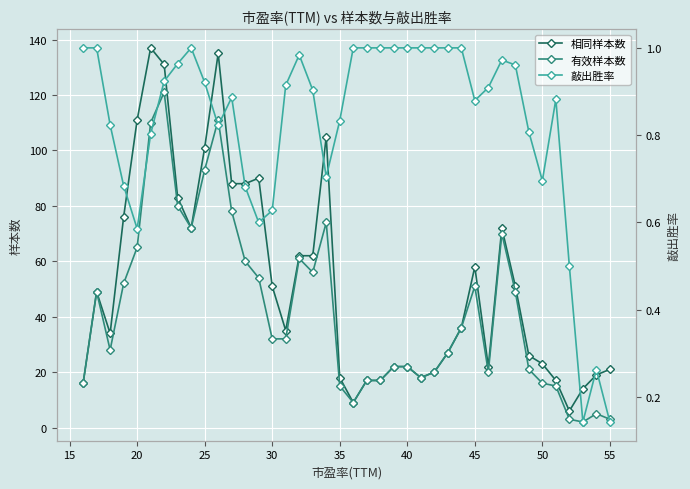

What are all the series names shown in the legend?

相同样本数, 有效样本数, 敲出胜率